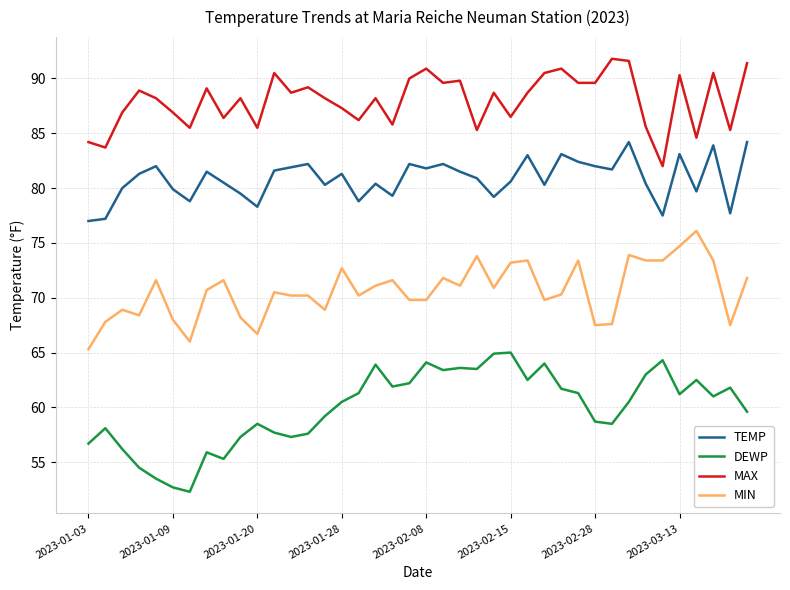

True or false: TEMP and MIN cross at least once.

False